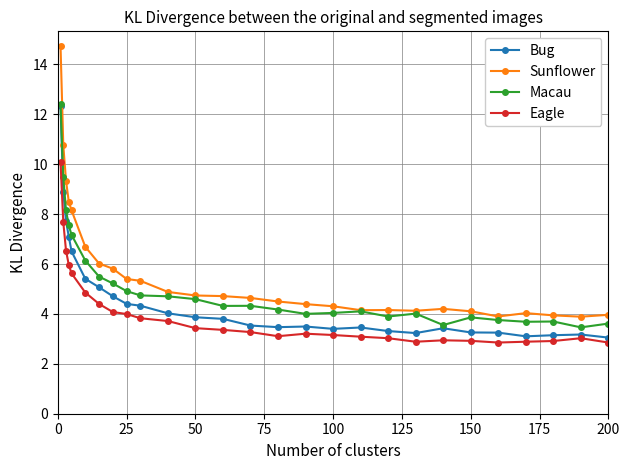

What is the smallest value displayed?

2.9